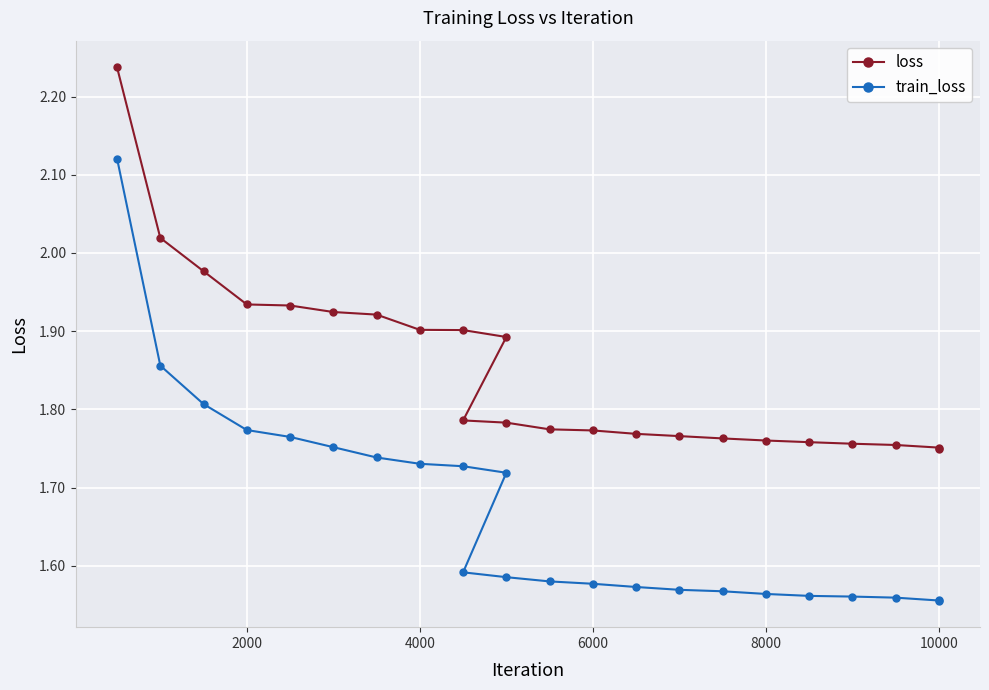

What is the difference between the second highest and second lowest values in the train_loss series?

0.3